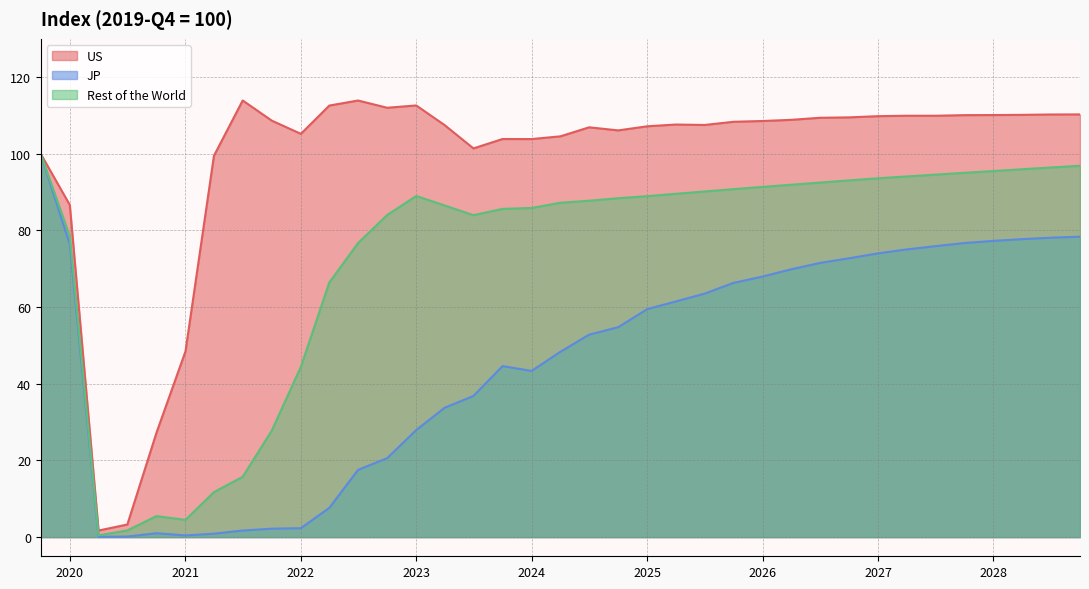

What is the total value across all series at 2021?

53.4